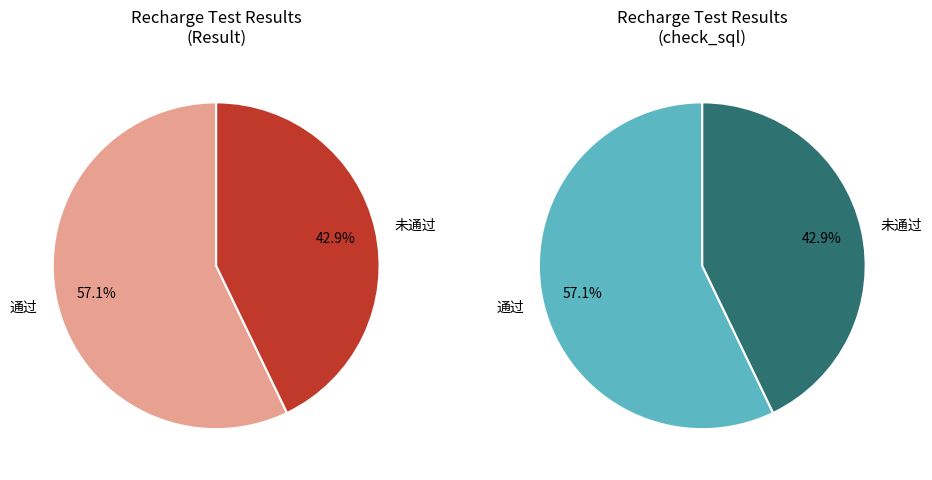

To the nearest percent, what portion does 通过 represent?

57%